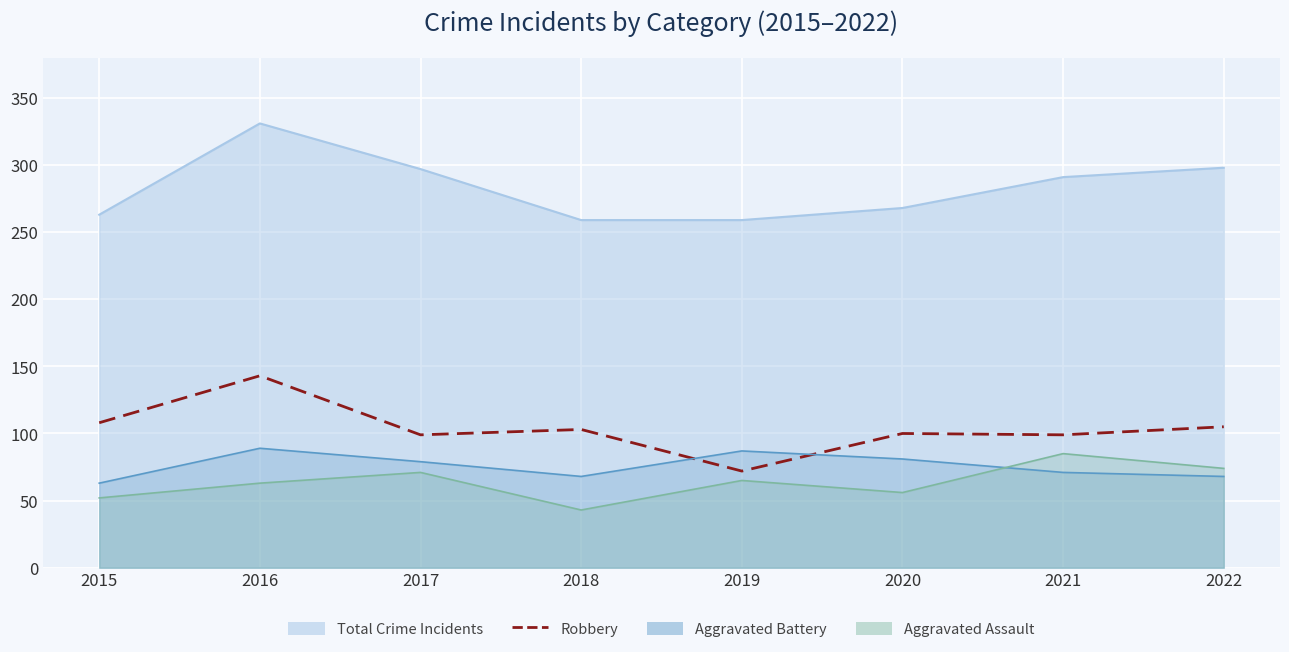

List the labels in order of value, largest first.

2016, 2015, 2022, 2018, 2020, 2017, 2021, 2019